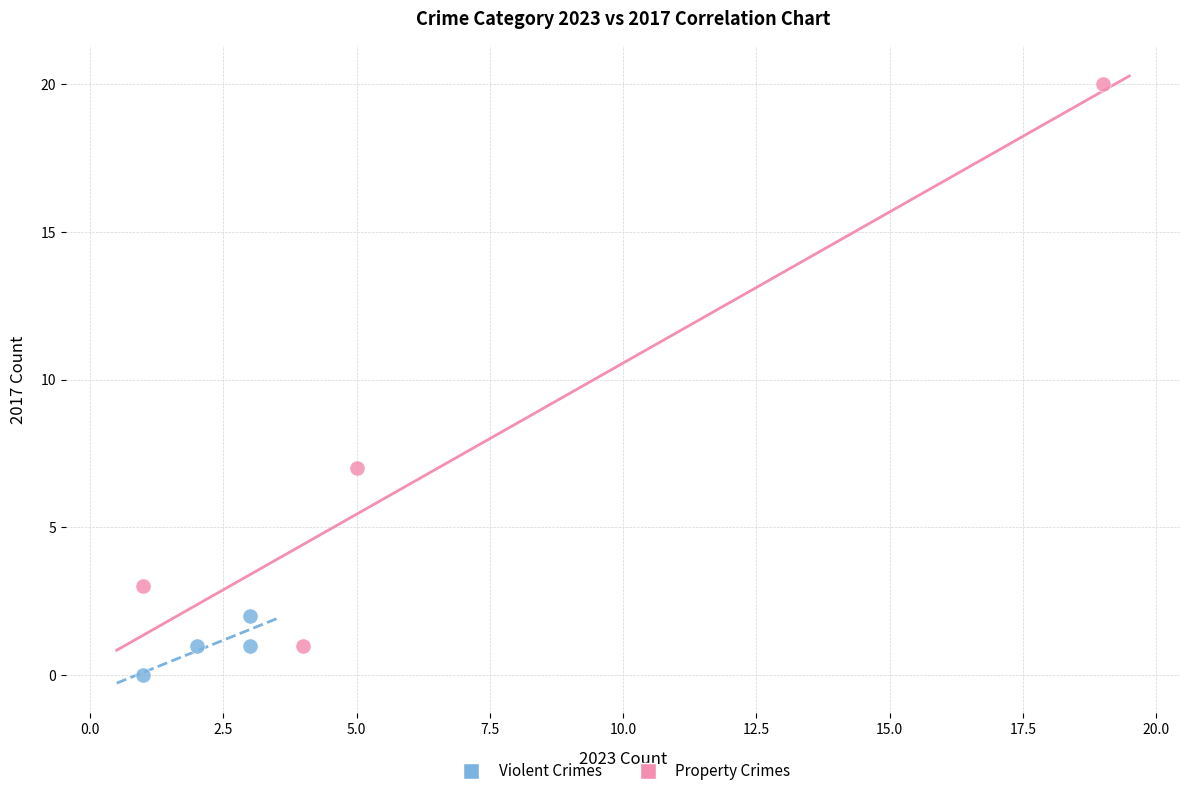

Which series has the largest Y range (max minus min)?

Property Crimes